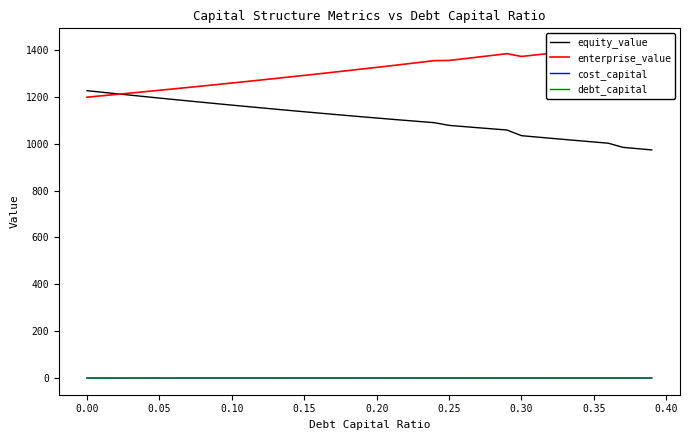

Reading right to left, what are all the values shown in this chart?

equity_value: 973.4	978.9	984.4	1002.0	1007.2	1012.5	1017.8	1023.2	1028.6	1034.2	1058.3	1063.1	1068.1	1073.0	1078.1	1089.5	1094.4	1099.3	1104.4	1109.5	1114.7	1119.9	1125.3	1130.7	1136.2	1141.7	1147.3	1153.0	1158.8	1164.6	1170.5	1176.4	1182.4	1188.5	1194.6	1200.8	1207.0	1213.3	1219.7	1226.1
enterprise_value: 1421.1	1414.3	1407.6	1413.1	1406.1	1399.2	1392.3	1385.5	1378.8	1372.1	1384.1	1376.7	1369.4	1362.2	1355.1	1354.3	1347.0	1339.8	1332.6	1325.6	1318.6	1311.6	1304.8	1298.0	1291.3	1284.7	1278.1	1271.6	1265.1	1258.8	1252.4	1246.2	1240.0	1233.9	1227.8	1221.8	1215.9	1210.0	1204.1	1198.4
cost_capital: 0.1	0.1	0.1	0.1	0.1	0.1	0.1	0.1	0.1	0.1	0.1	0.1	0.1	0.1	0.1	0.1	0.1	0.1	0.1	0.1	0.1	0.1	0.1	0.1	0.1	0.1	0.1	0.1	0.1	0.1	0.1	0.1	0.1	0.1	0.1	0.1	0.1	0.1	0.1	0.1
debt_capital: 0.4	0.4	0.4	0.4	0.3	0.3	0.3	0.3	0.3	0.3	0.3	0.3	0.3	0.3	0.2	0.2	0.2	0.2	0.2	0.2	0.2	0.2	0.2	0.2	0.1	0.1	0.1	0.1	0.1	0.1	0.1	0.1	0.1	0.1	0.1	0.0	0.0	0.0	0.0	0.0